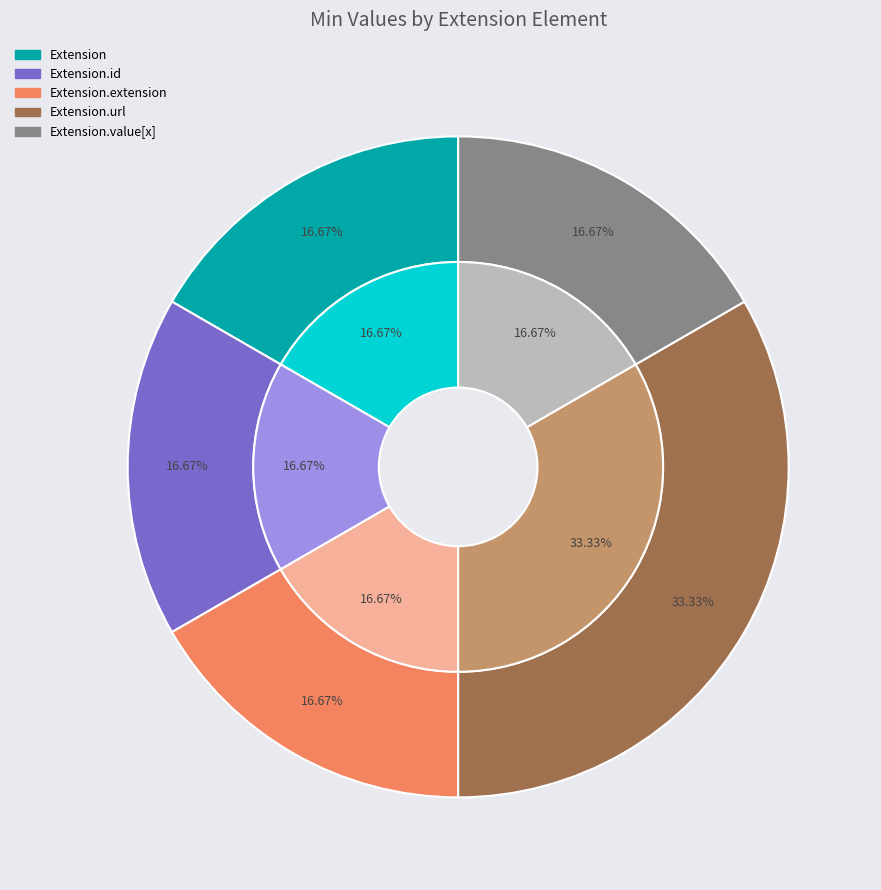

The Extension.extension slice represents 1% of the pie. True or false?

False